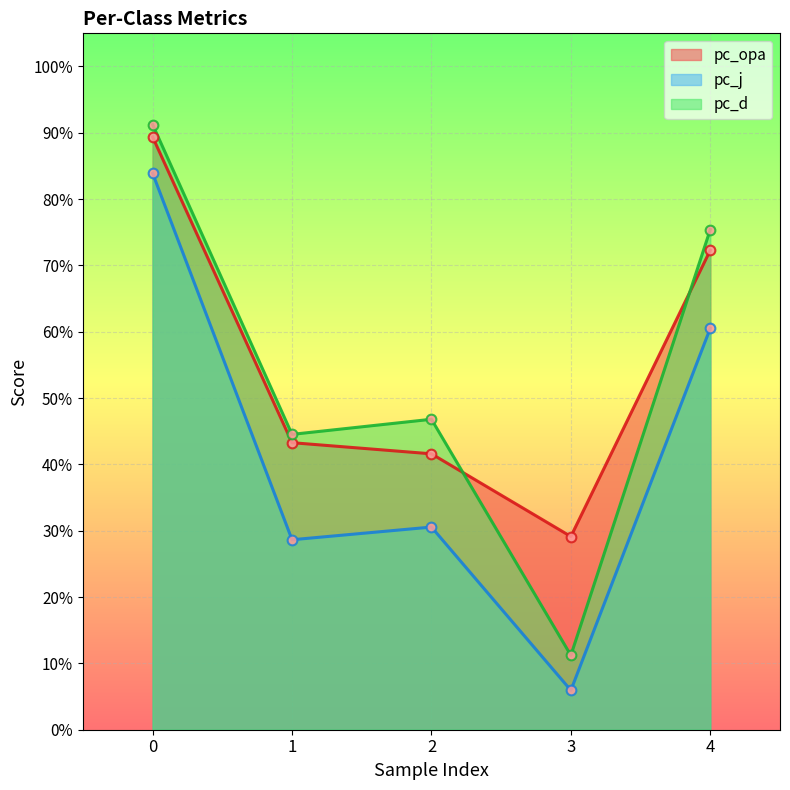

Is the value of pc_opa at 3 greater than the value of pc_d at 3?

Yes